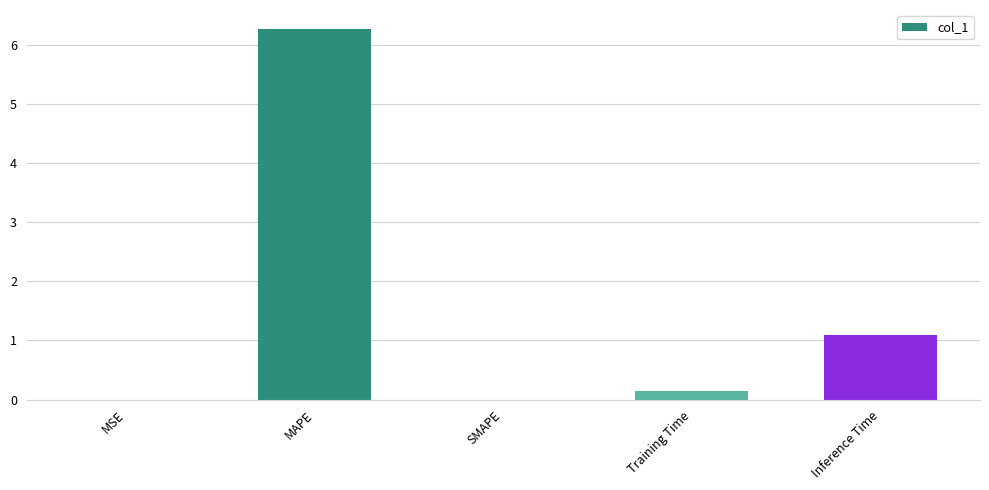

Between SMAPE and Inference Time, which is larger?

Inference Time